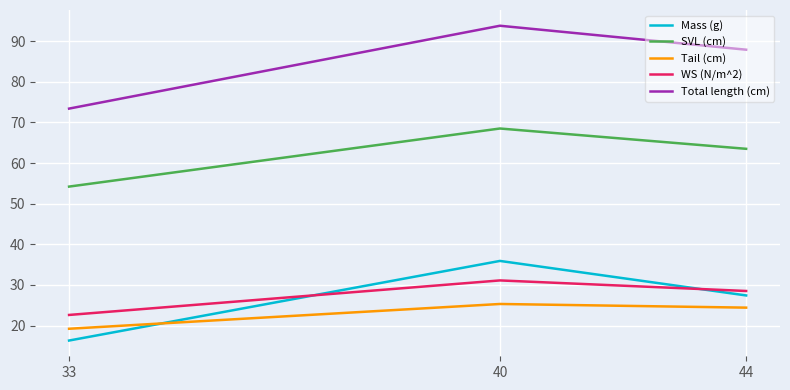

What is the difference between the maximum and minimum values in the Tail (cm) series?

6.1